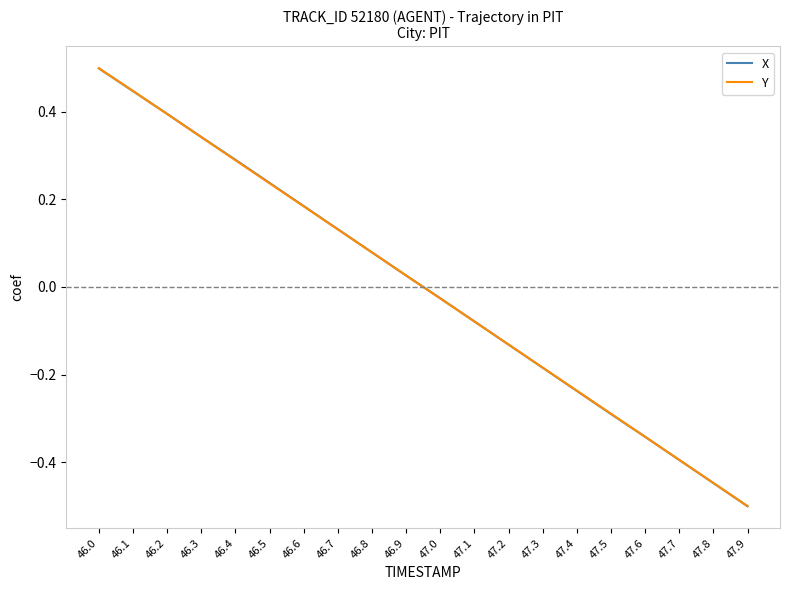

What is the sum of the X values at 46.9 and 46.1?

0.5